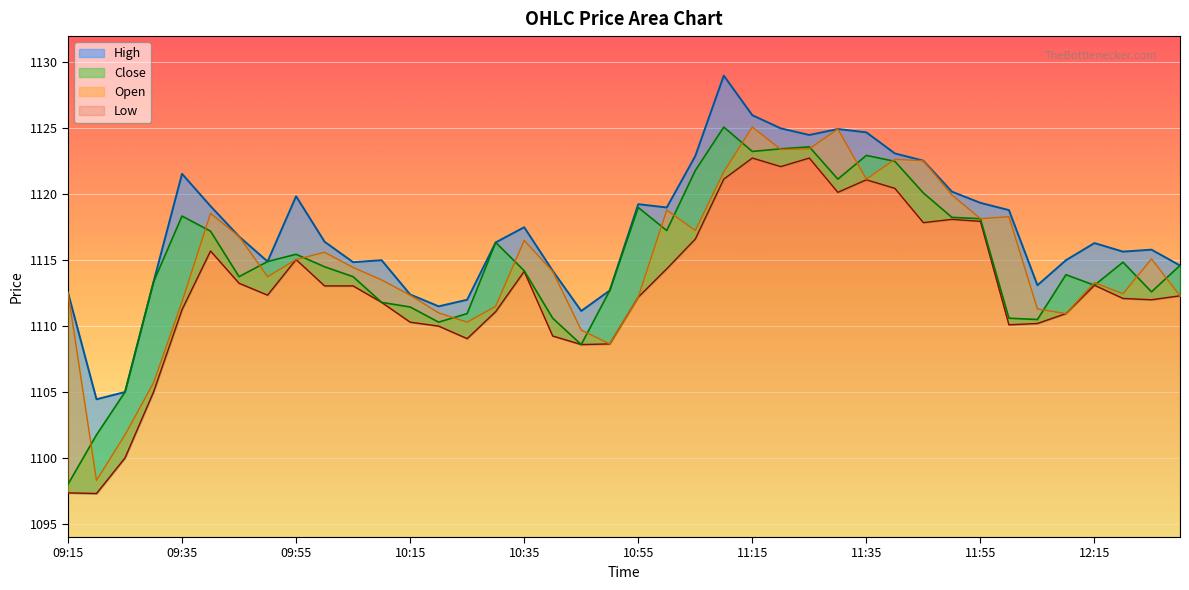

What are all the series names shown in the legend?

High, Low, Close, Open